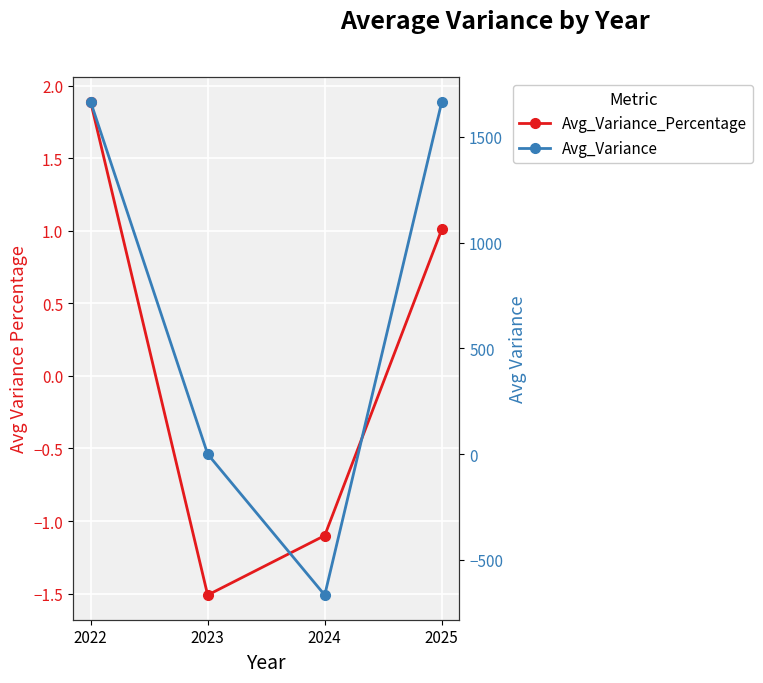

How many data points in Avg_Variance are less than 1666?

2